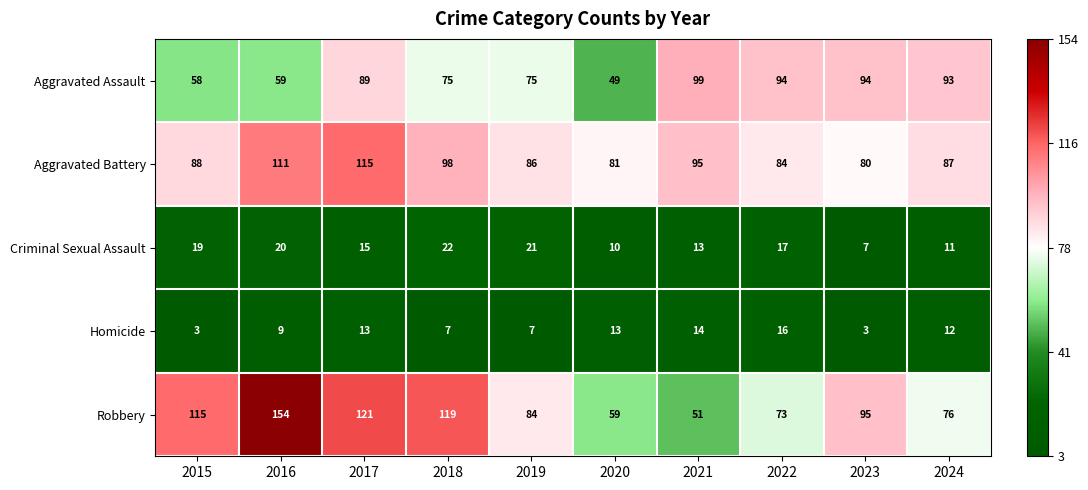

What is the sum of the Robbery values at 2024 and 2023?

171